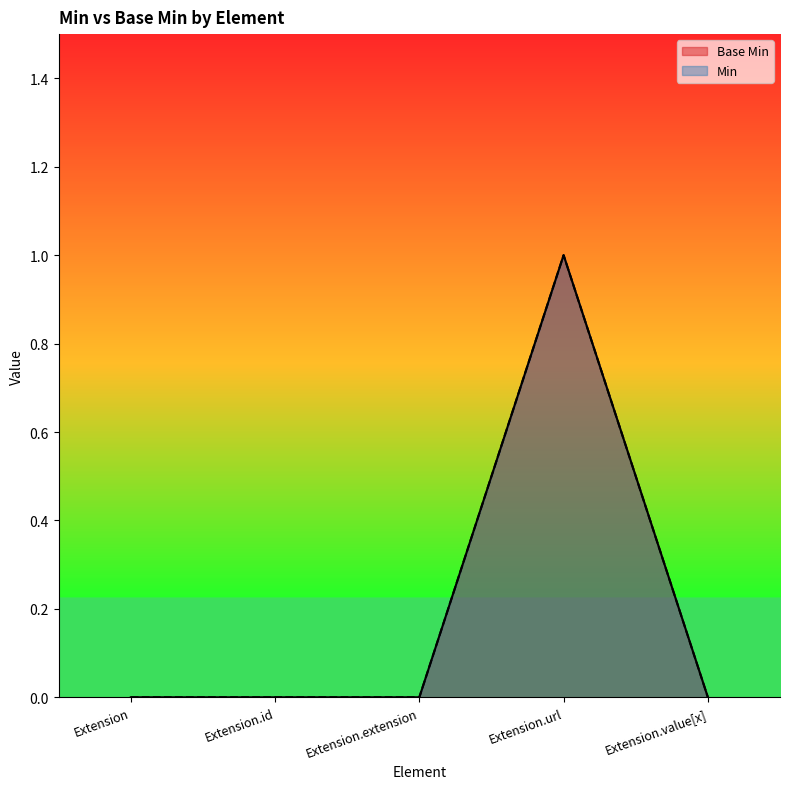

At which label does Base Min reach its peak?

Extension.url